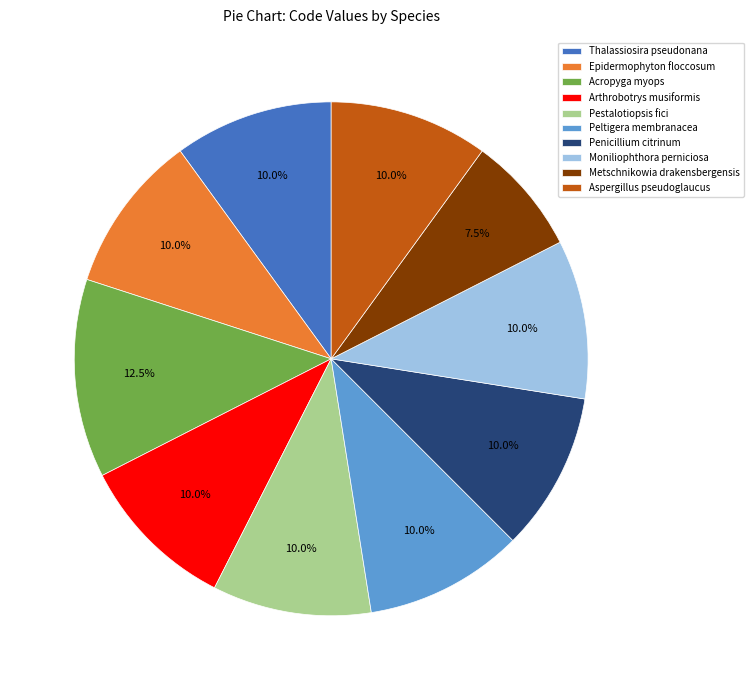

Count the number of slices in the pie.

10